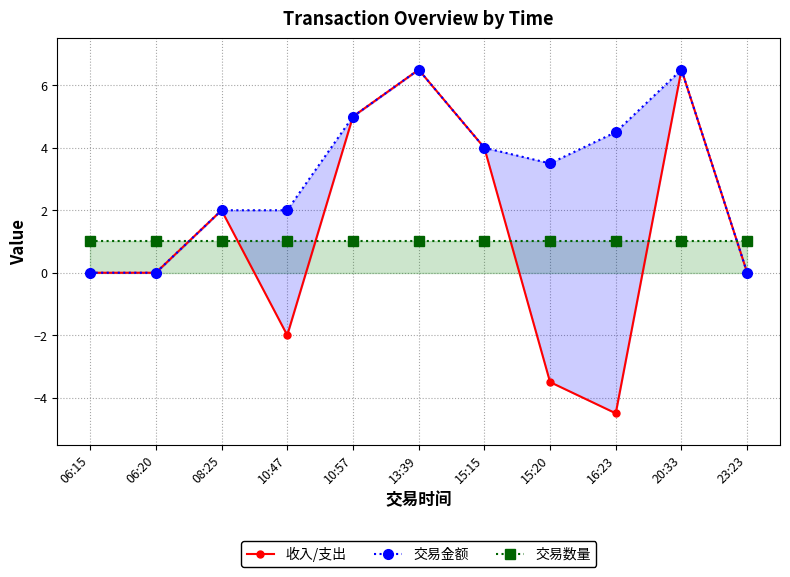

How many negative values does the 收入/支出 series have?

3